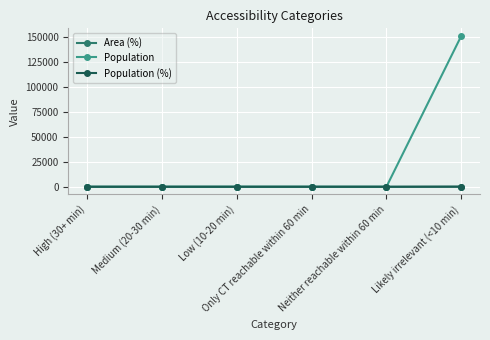

Does the chart have visible grid lines?

Yes